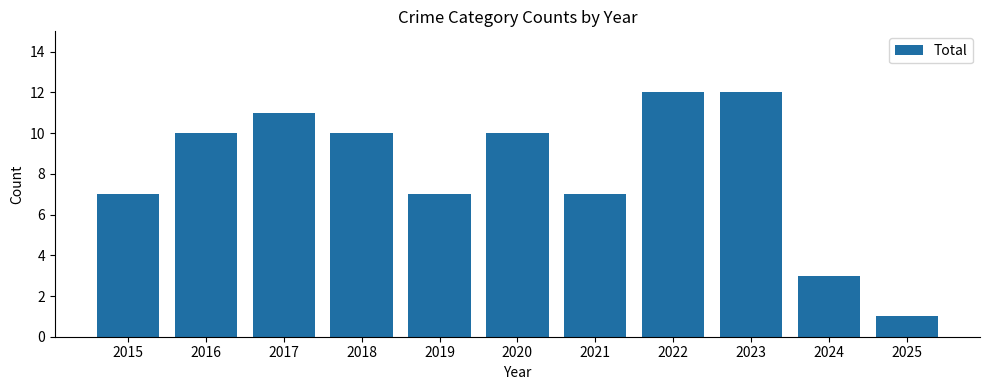

Read the value at 2023, to the nearest 5.

10